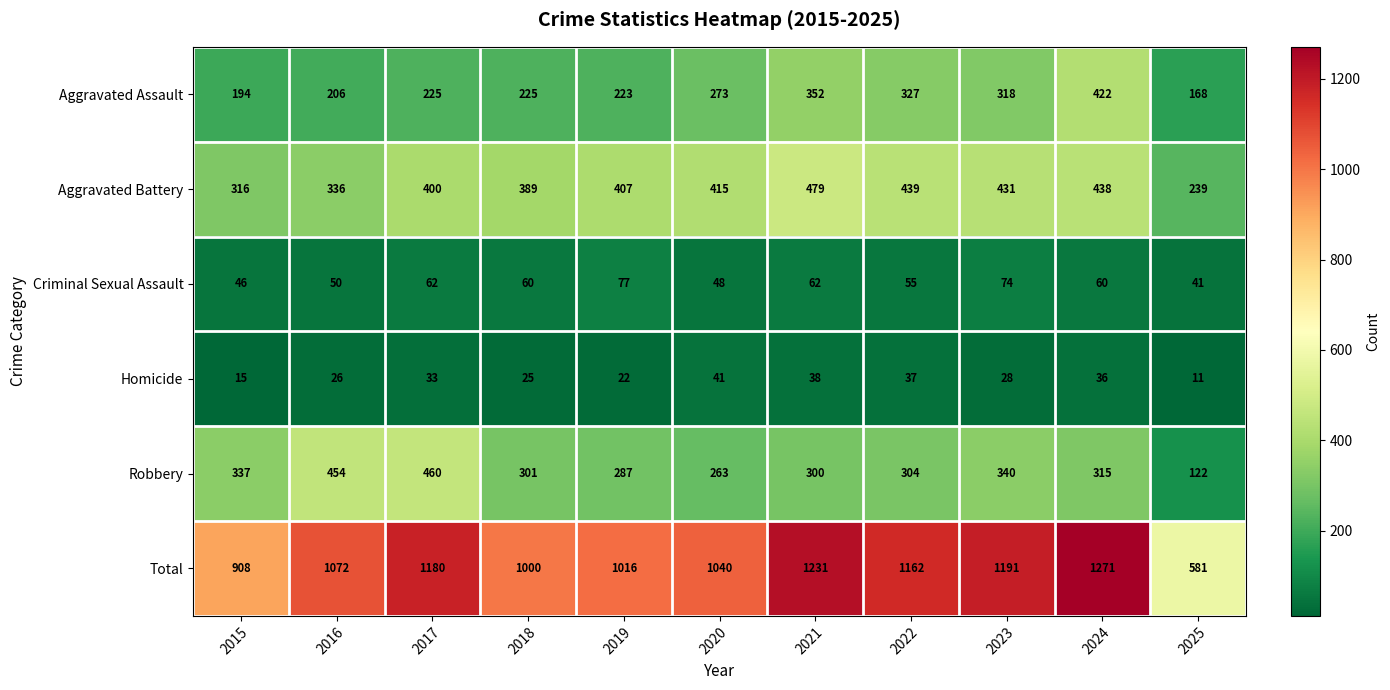

True or false: Robbery has a value of 91 at 2023.

False